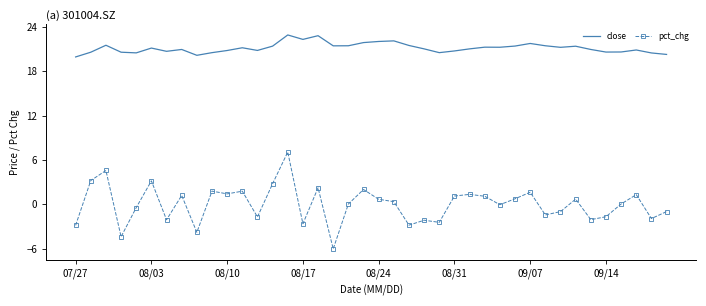

What is the lowest value of the pct_chg series?

-6.0